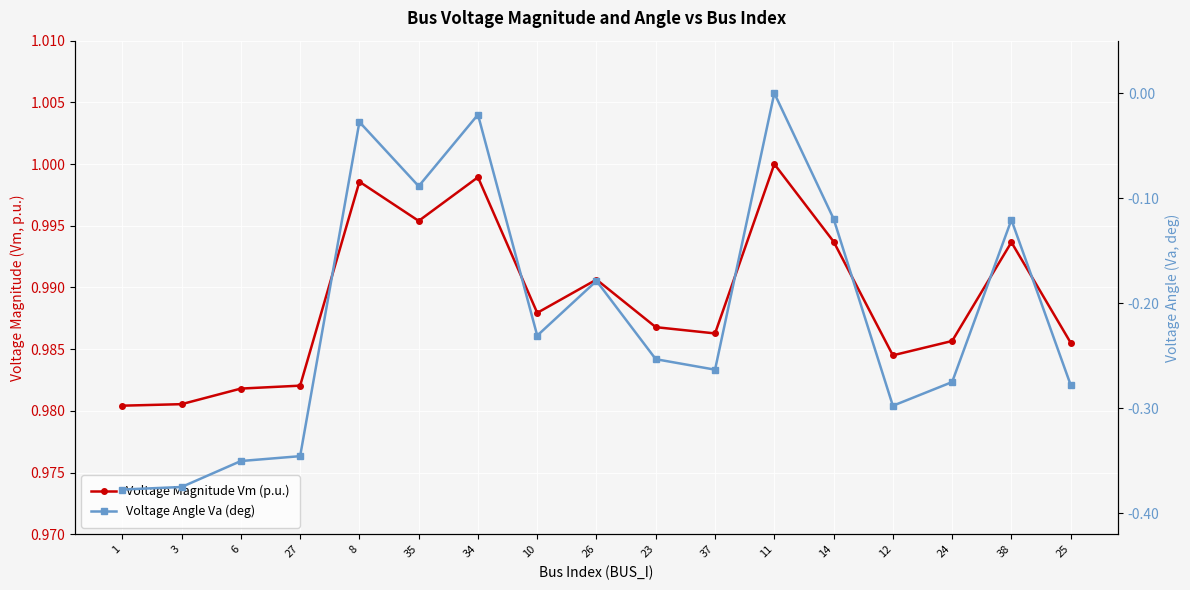

True or false: Voltage Magnitude Vm (p.u.) has more than 2 points higher than both neighbors.

True